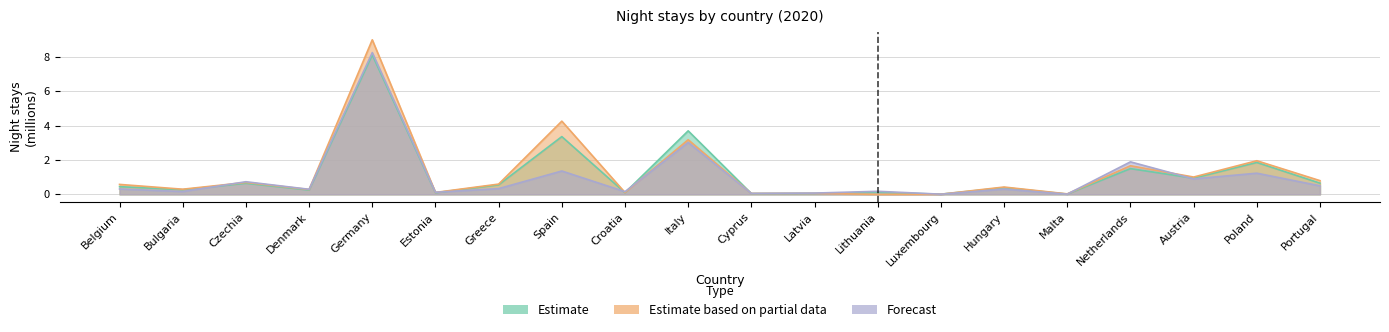

Reading left to right, transcribe all the data shown in this chart.

Estimate: 0.4	0.3	0.6	0.3	8.1	0.1	0.6	3.4	0.1	3.7	0.0	0.1	0.1	0.0	0.4	0.0	1.5	0.9	1.9	0.7
Estimate based on partial data: 0.6	0.3	0.7	0.3	9.0	0.1	0.6	4.3	0.1	3.2	0.1	0.1	0.0	0.0	0.4	0.0	1.7	1.0	2.0	0.8
Forecast: 0.3	0.2	0.7	0.3	8.3	0.1	0.3	1.4	0.2	3.0	0.1	0.1	0.2	0.0	0.3	0.0	1.9	0.9	1.2	0.5